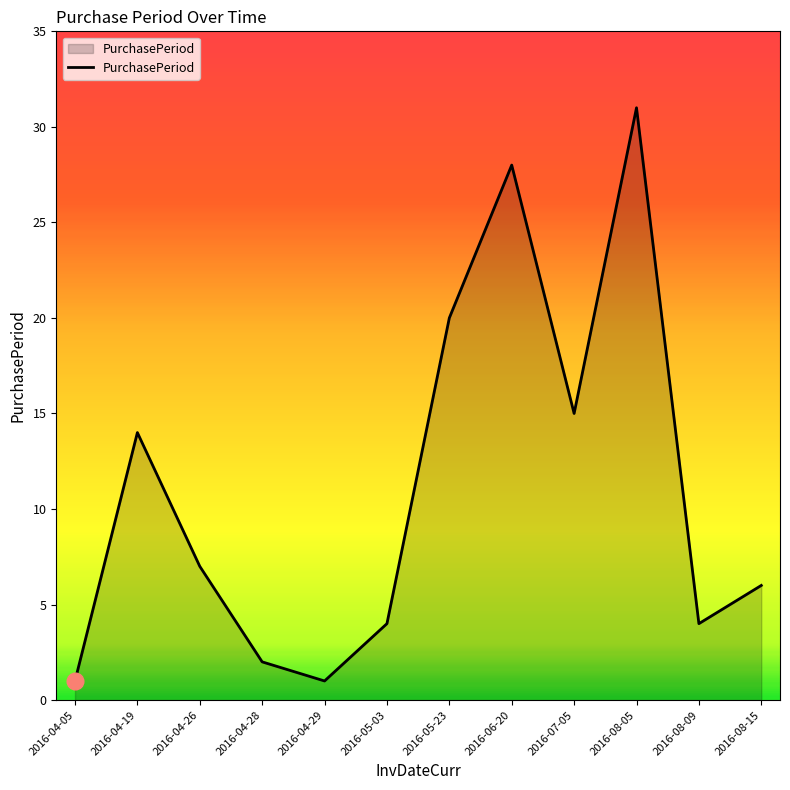

The chart shows a value of 20 at 2016-05-23. True or false?

True